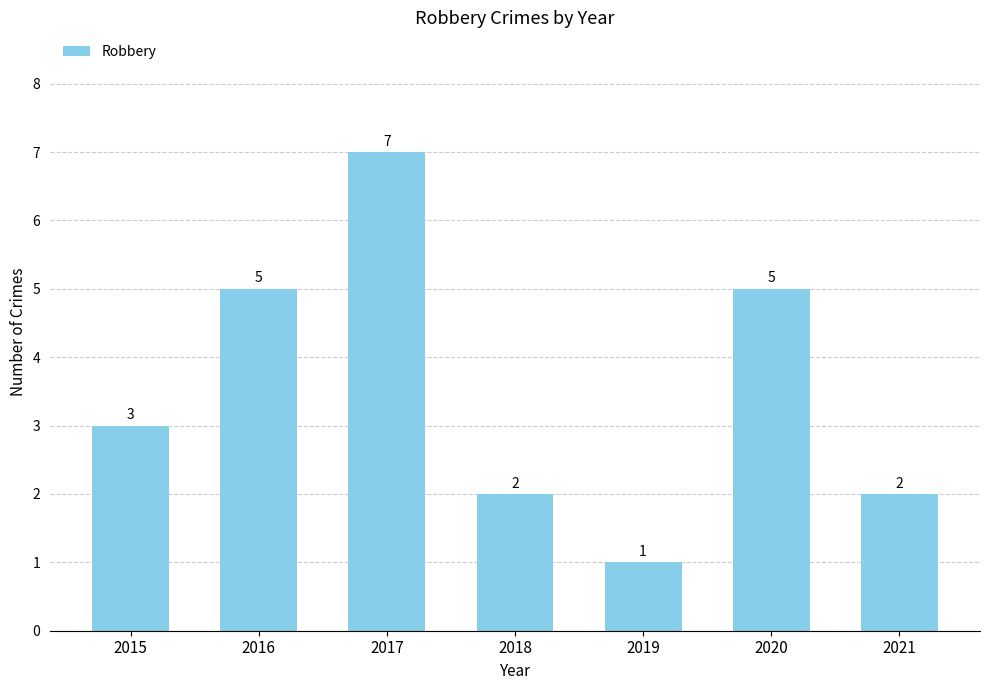

What is the value of the 3rd bar from the left?

7